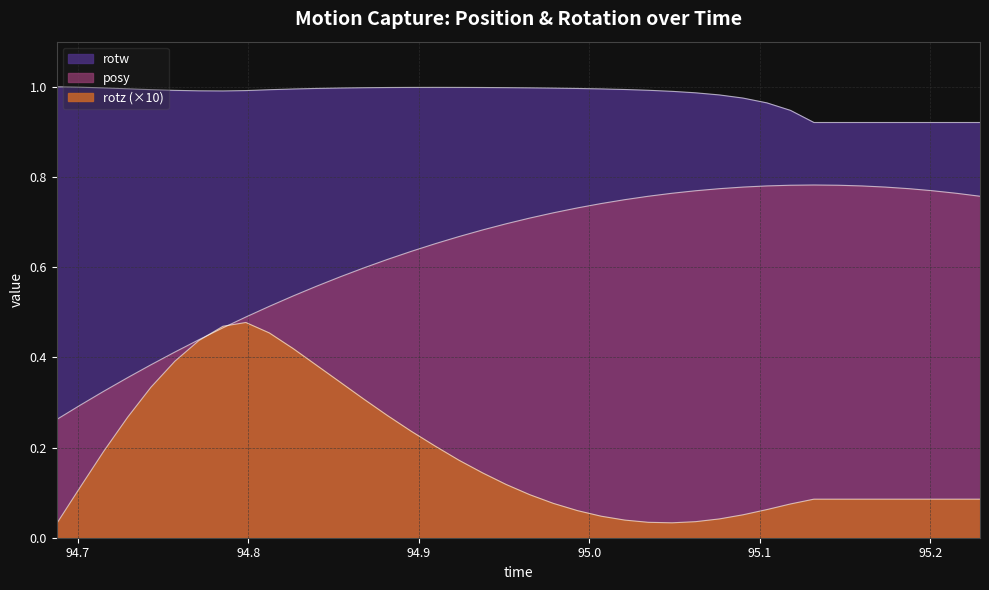

Reading right to left, what are all the values shown in this chart?

posy: 95.22913=0.8	95.21521=0.8	95.20117=0.8	95.1875=0.8	95.17358=0.8	95.15979=0.8	95.14587=0.8	95.13171=0.8	95.11792=0.8	95.10413=0.8	95.09009=0.8	95.07629=0.8	95.06226=0.8	95.04846=0.8	95.03455=0.8	95.02075=0.7	95.00684=0.7	94.99292=0.7	94.97888=0.7	94.96497=0.7	94.95117=0.7	94.93738=0.7	94.92334=0.7	94.90955=0.7	94.89539=0.6	94.88147=0.6	94.86768=0.6	94.85388=0.6	94.83984=0.6	94.82605=0.5	94.81226=0.5	94.79846=0.5	94.78503=0.5	94.77087=0.4	94.75684=0.4	94.7428=0.4	94.72913=0.4	94.71509=0.3	94.70142=0.3	94.6875=0.3
rotz: 95.22913=0.1	95.21521=0.1	95.20117=0.1	95.1875=0.1	95.17358=0.1	95.15979=0.1	95.14587=0.1	95.13171=0.1	95.11792=0.1	95.10413=0.1	95.09009=0.1	95.07629=0.0	95.06226=0.0	95.04846=0.0	95.03455=0.0	95.02075=0.0	95.00684=0.0	94.99292=0.1	94.97888=0.1	94.96497=0.1	94.95117=0.1	94.93738=0.1	94.92334=0.2	94.90955=0.2	94.89539=0.2	94.88147=0.3	94.86768=0.3	94.85388=0.3	94.83984=0.4	94.82605=0.4	94.81226=0.5	94.79846=0.5	94.78503=0.5	94.77087=0.4	94.75684=0.4	94.7428=0.3	94.72913=0.3	94.71509=0.2	94.70142=0.1	94.6875=0.0
rotw: 95.22913=0.9	95.21521=0.9	95.20117=0.9	95.1875=0.9	95.17358=0.9	95.15979=0.9	95.14587=0.9	95.13171=0.9	95.11792=0.9	95.10413=1.0	95.09009=1.0	95.07629=1.0	95.06226=1.0	95.04846=1.0	95.03455=1.0	95.02075=1.0	95.00684=1.0	94.99292=1.0	94.97888=1.0	94.96497=1.0	94.95117=1.0	94.93738=1.0	94.92334=1.0	94.90955=1.0	94.89539=1.0	94.88147=1.0	94.86768=1.0	94.85388=1.0	94.83984=1.0	94.82605=1.0	94.81226=1.0	94.79846=1.0	94.78503=1.0	94.77087=1.0	94.75684=1.0	94.7428=1.0	94.72913=1.0	94.71509=1.0	94.70142=1.0	94.6875=1.0